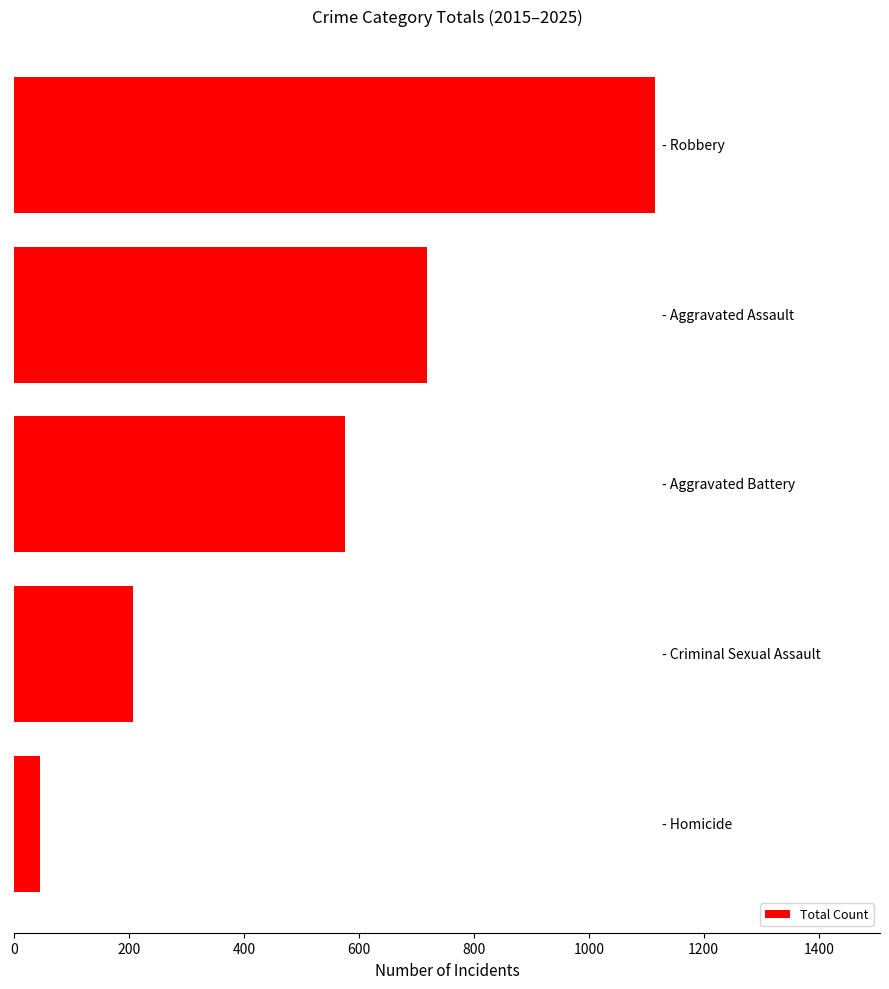

What is the value of the 2nd bar from the top?

719